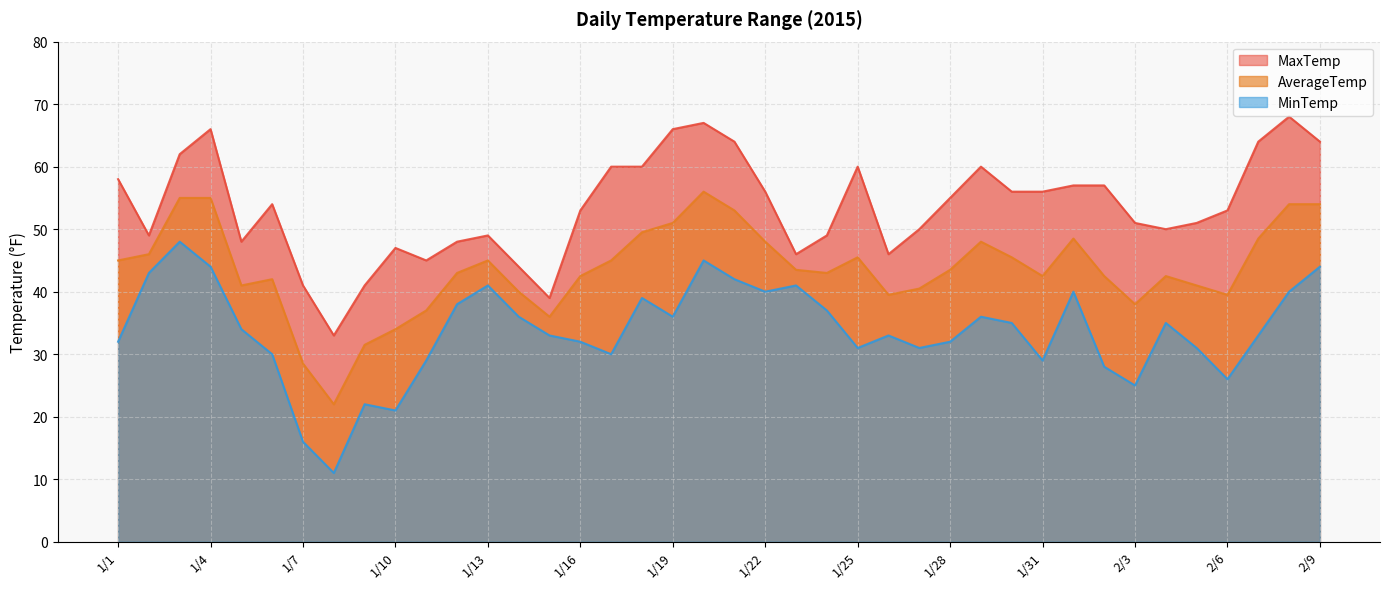

List the series in order of their peak value, lowest first.

MinTemp, AverageTemp, MaxTemp